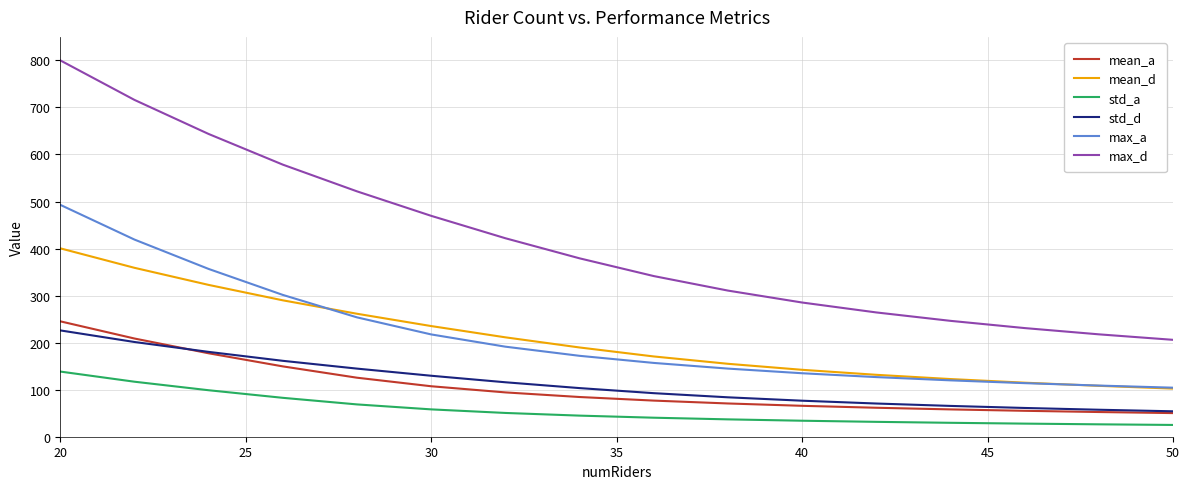

What is the smallest value displayed?

25.0